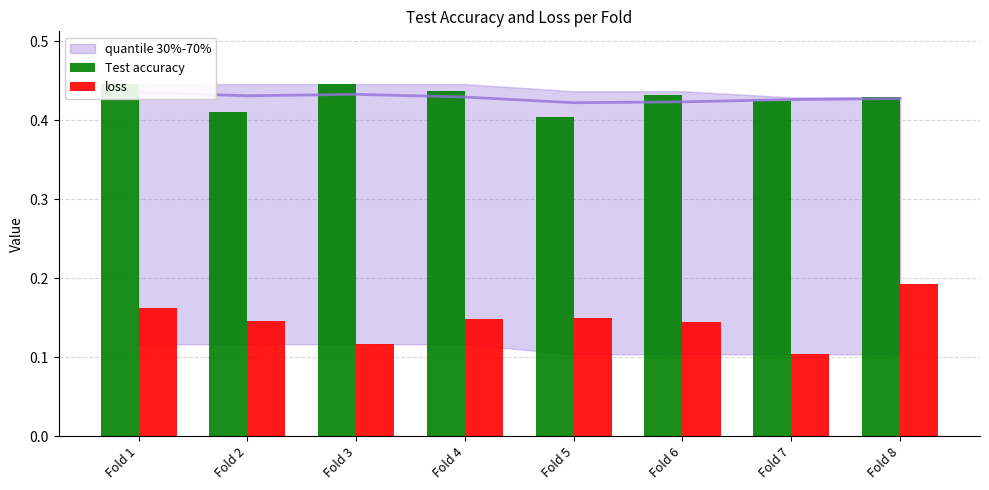

Which series changed the most between Fold 5 and Fold 6?

Test accuracy